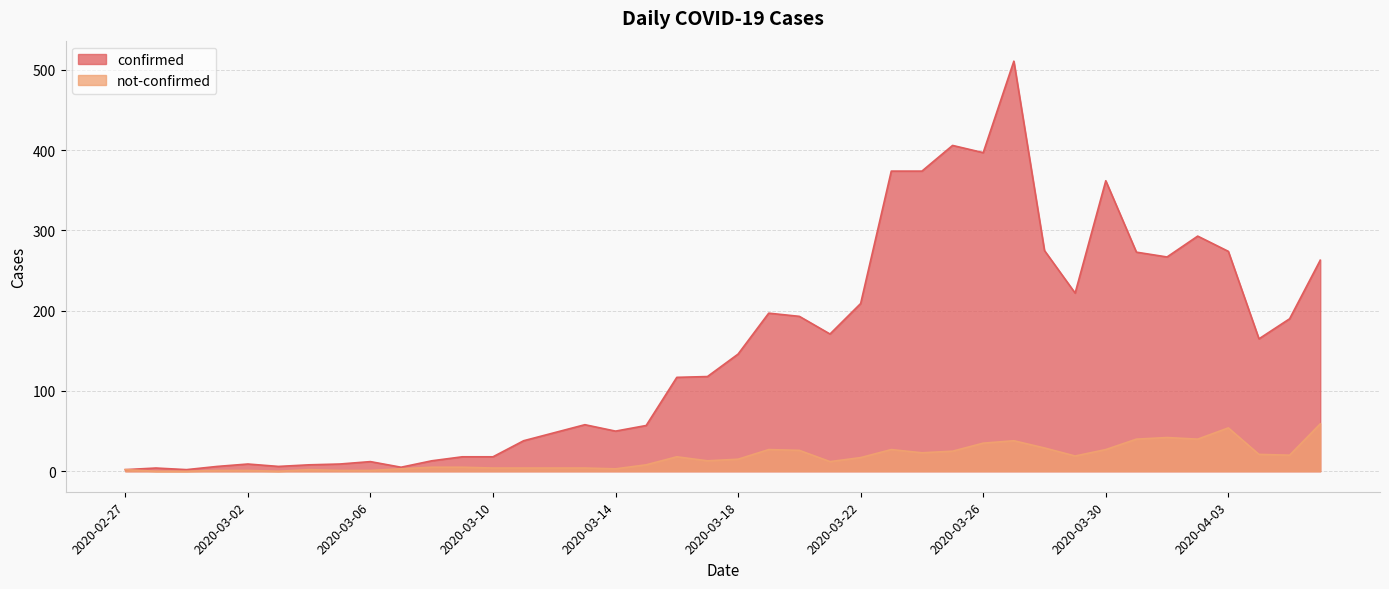

What is the sum of the confirmed values at 2020-03-03 and 2020-02-27?

8